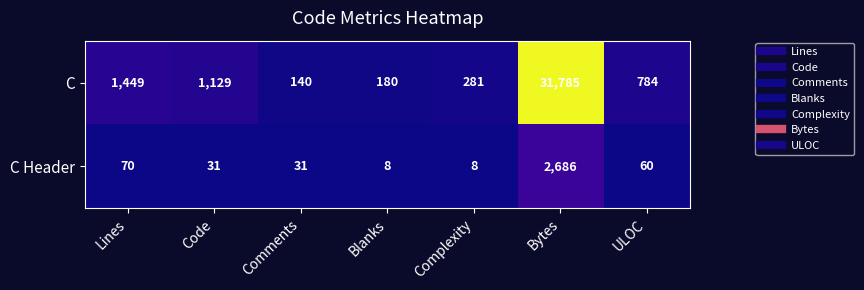

What is the maximum value for C?

31785